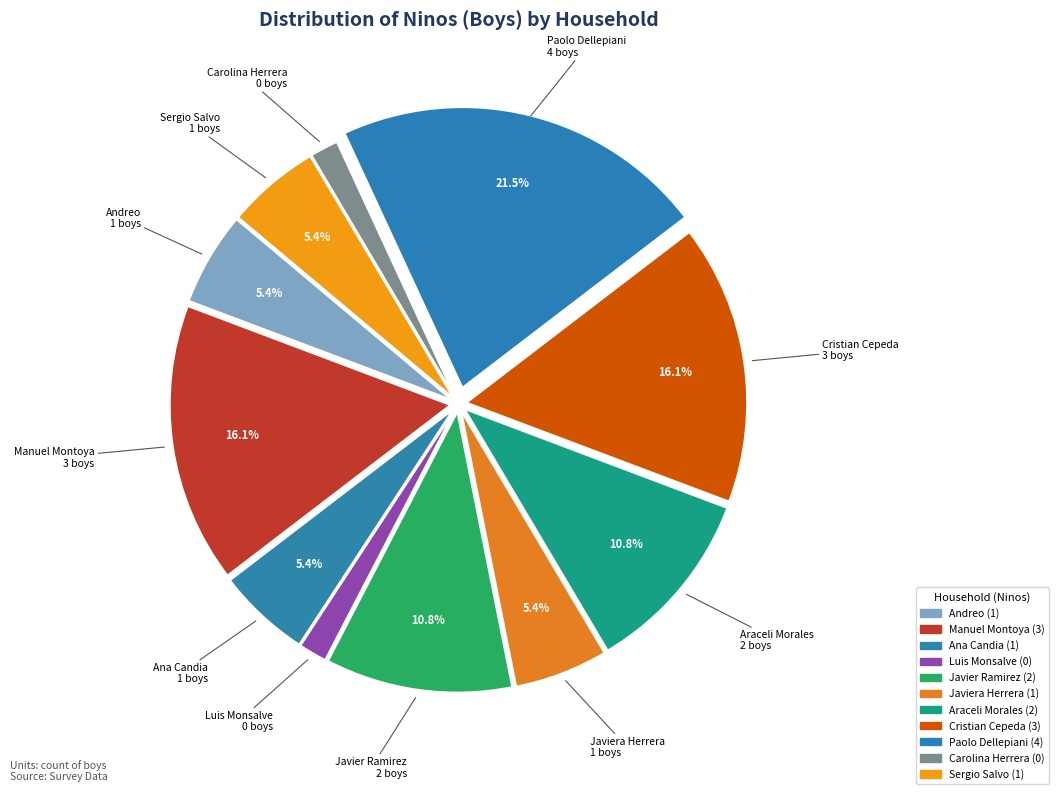

What percentage is NOT represented by Paolo Dellepiani?

77.8%